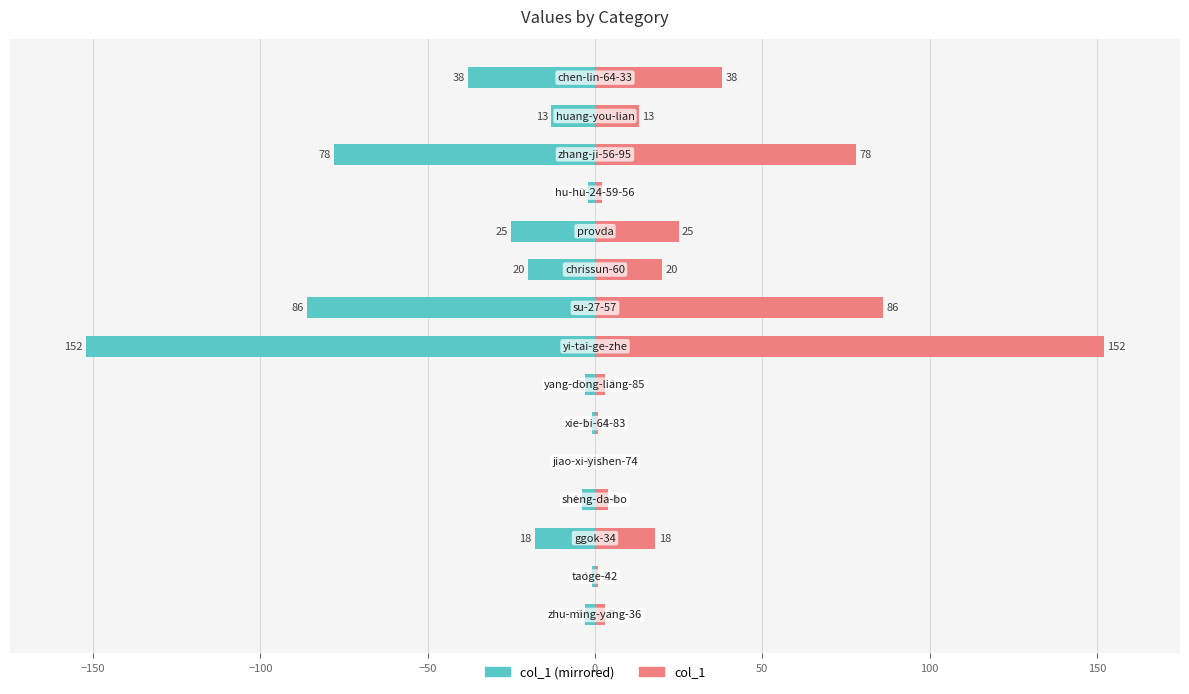

Which series has the largest total across all categories?

col_1 (right)